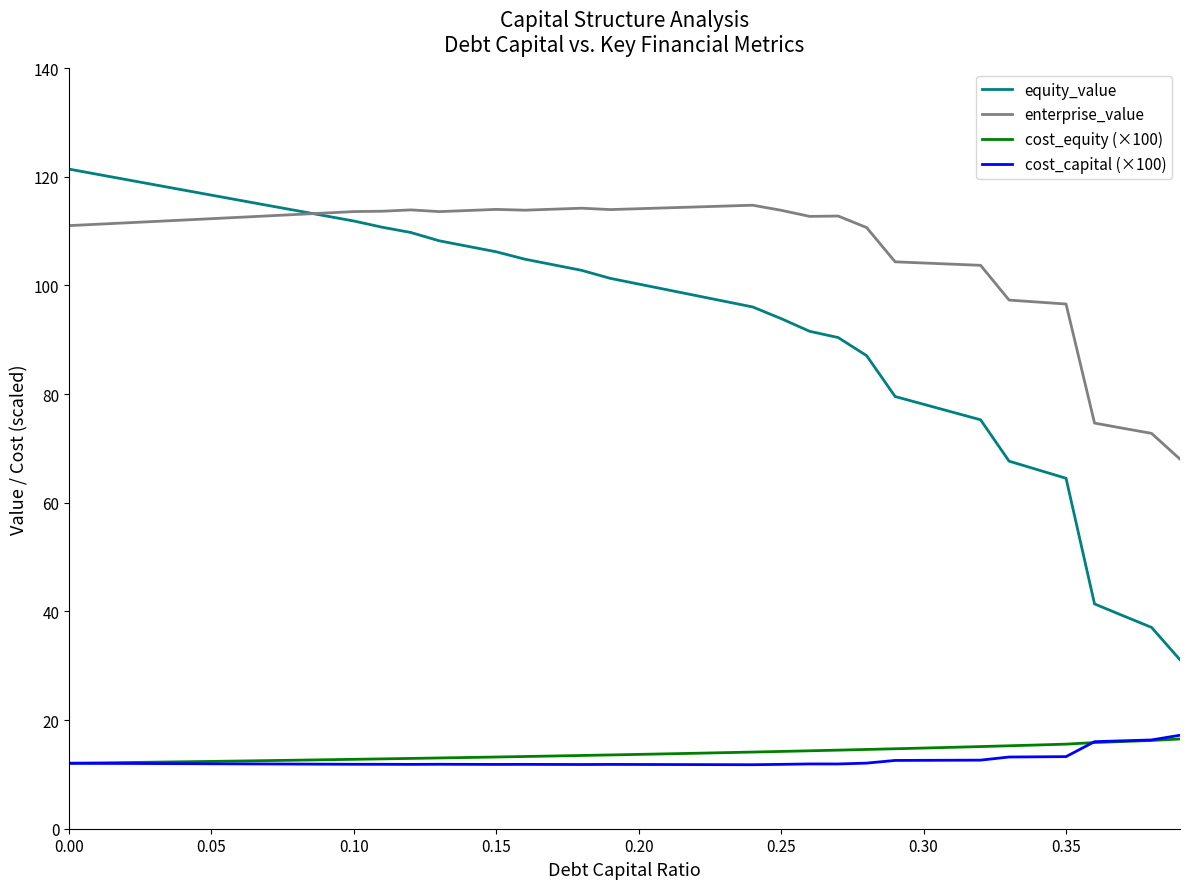

True or false: cost_equity (×100) and enterprise_value intersect in this chart.

False